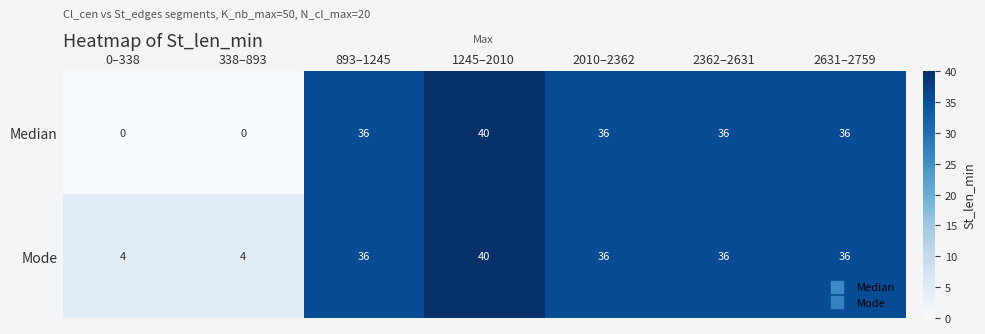

Which category has the highest value across all series?

1245–2010